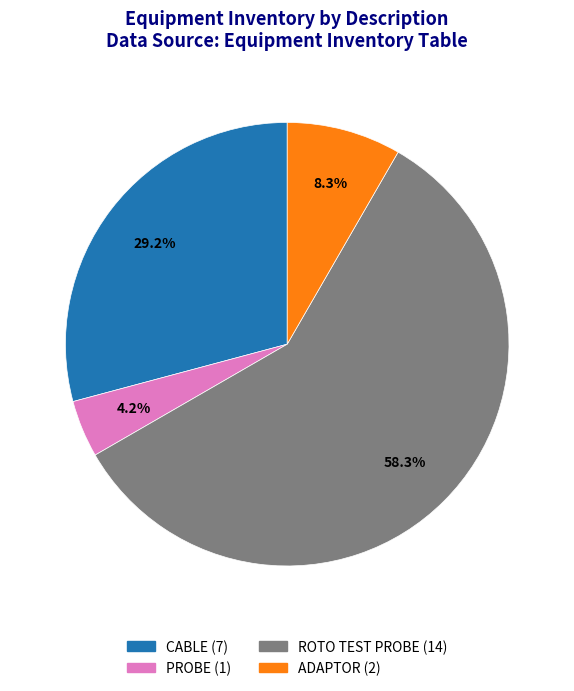

What percentage is NOT represented by CABLE?

70.8%